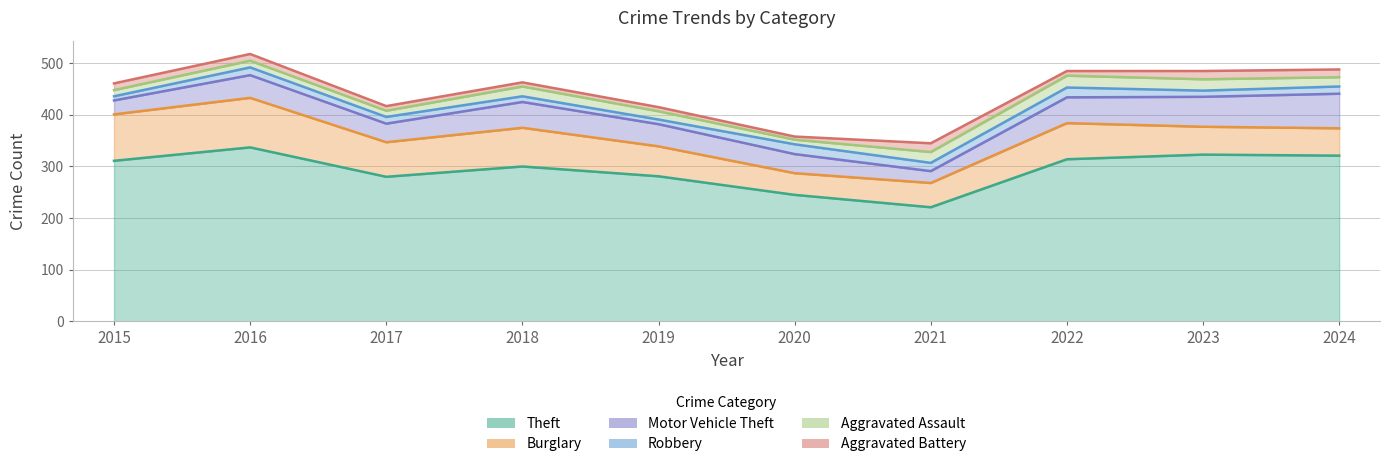

True or false: Aggravated Assault and Motor Vehicle Theft intersect in this chart.

False